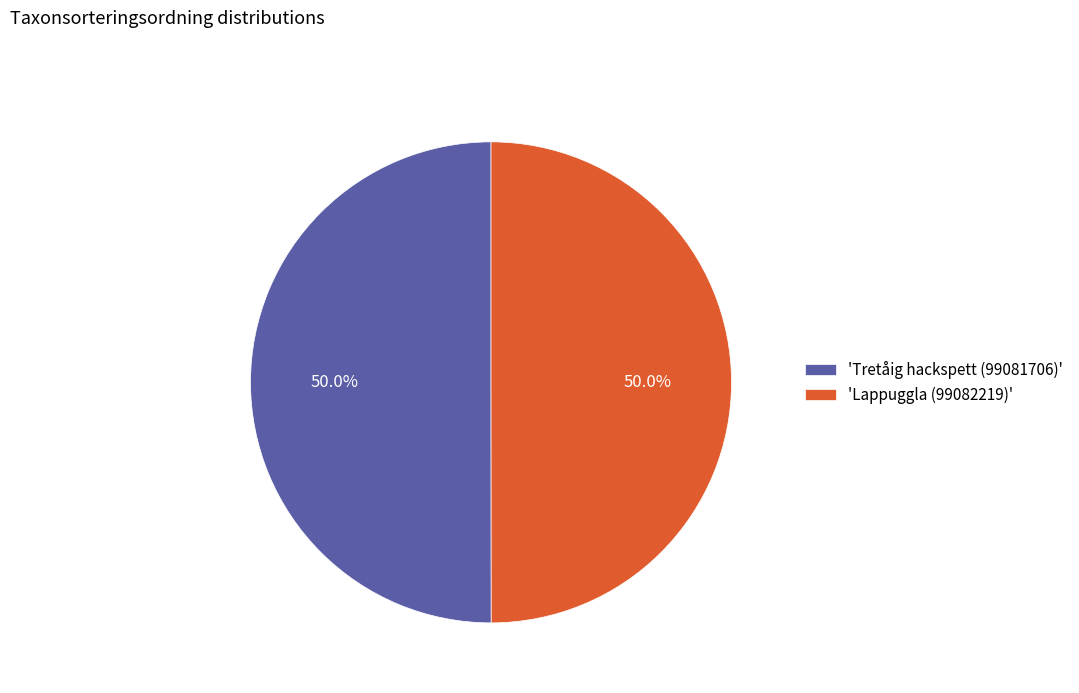

What percentage is NOT represented by 'Tretåig hackspett (99081706)'?

50.0%